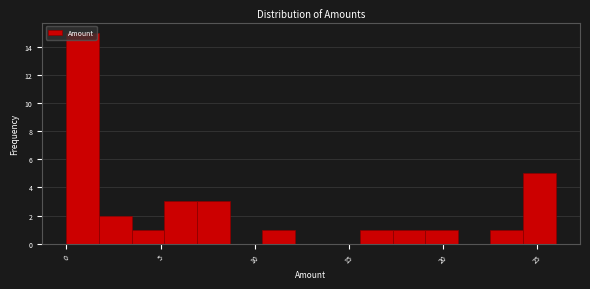

Read against the x-axis, roughly where is the centre of the tallest bar?

1.0